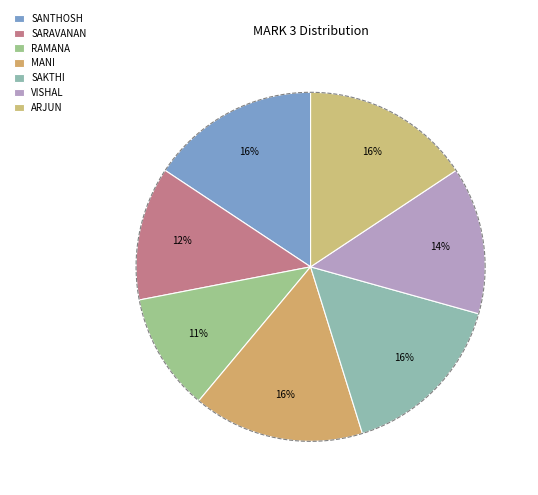

To the nearest percent, what portion does SARAVANAN represent?

12%